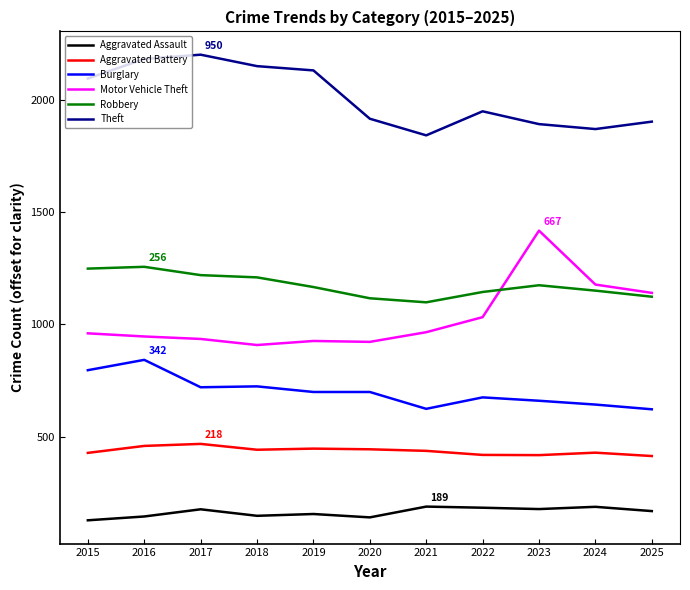

What is the difference between the second highest and minimum values in the Theft series?

340